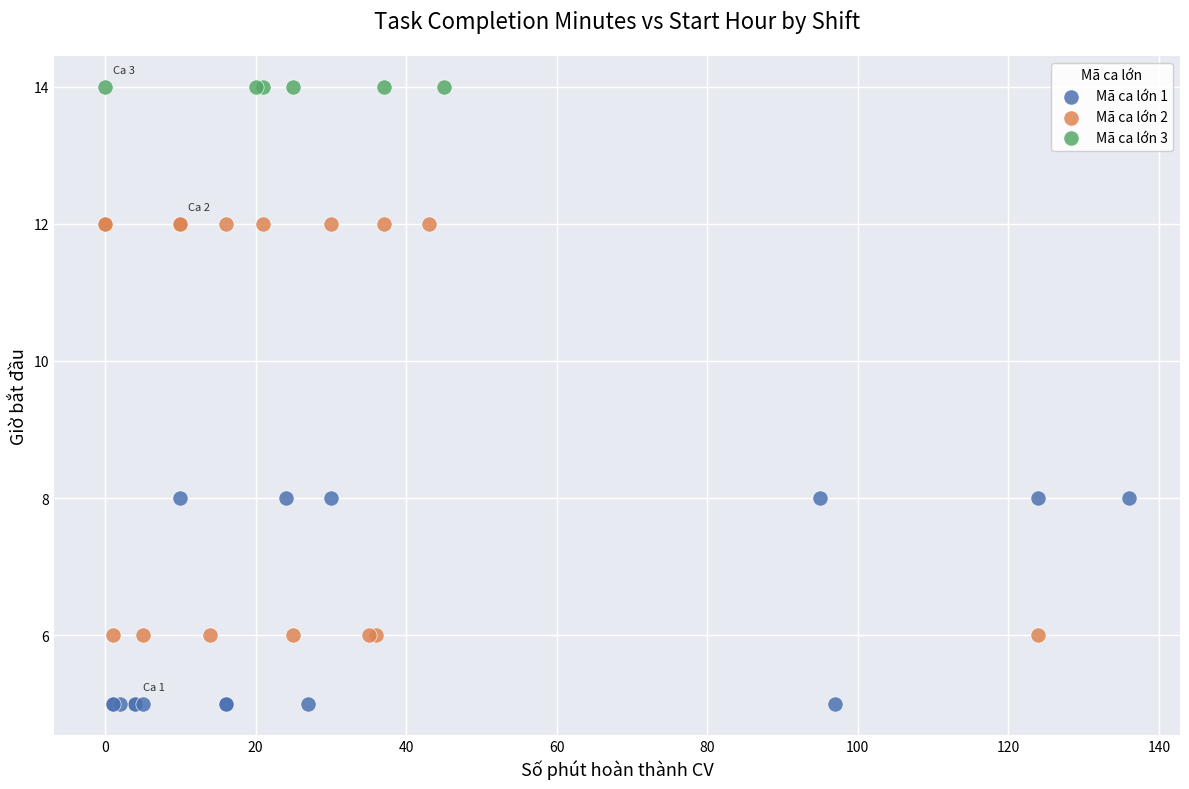

Which series reaches the maximum Y coordinate?

Mã ca lớn 3